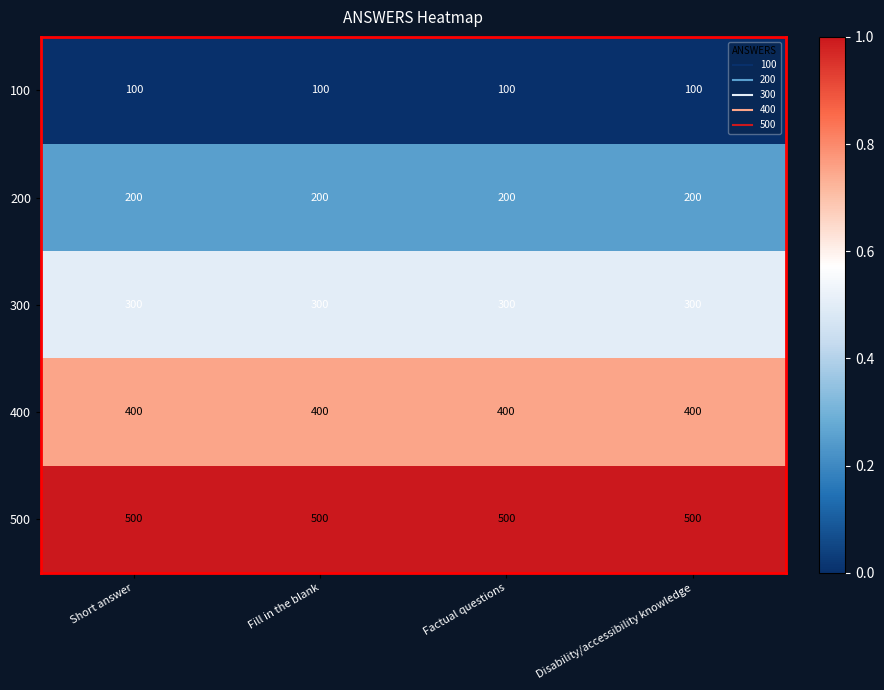

What is the total value across all series at Fill in the blank?

1500